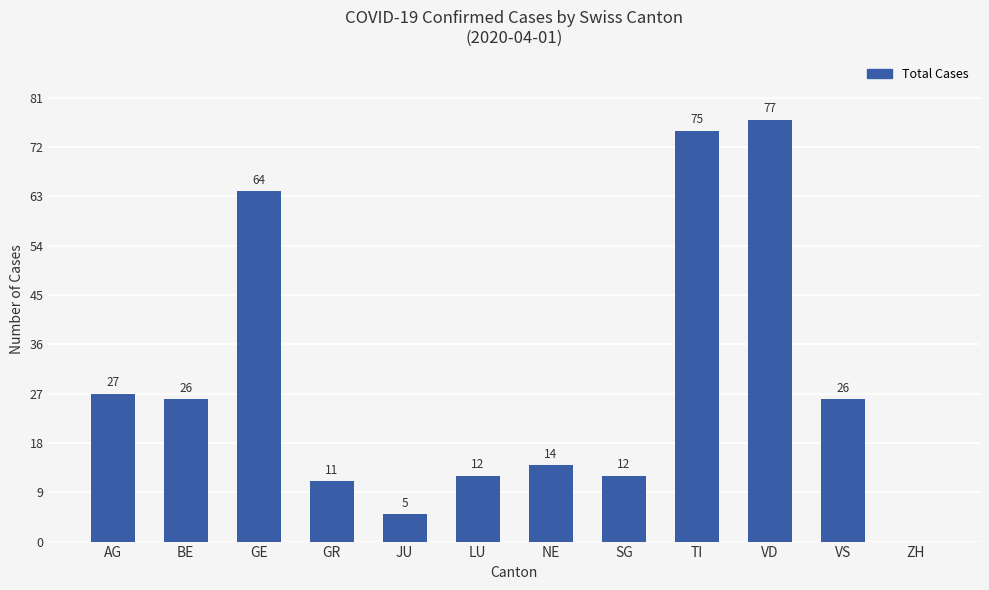

True or false: the data shows 5 at JU.

True